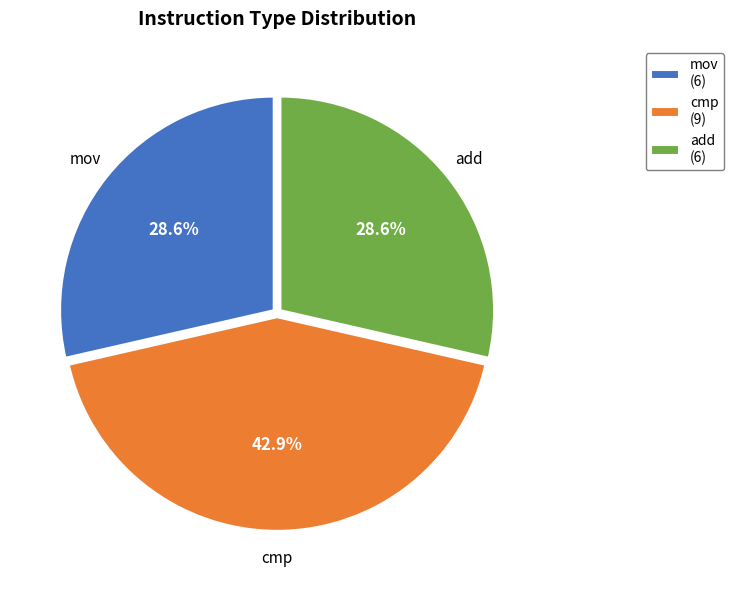

Which category has the biggest portion of the pie?

cmp (9)